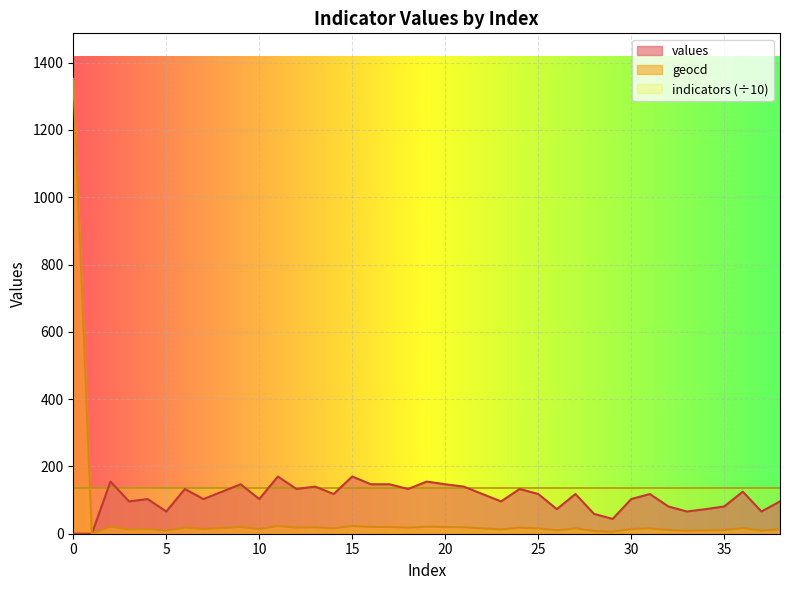

List the series in order of their peak value, lowest first.

indicators (÷10), values, geocd